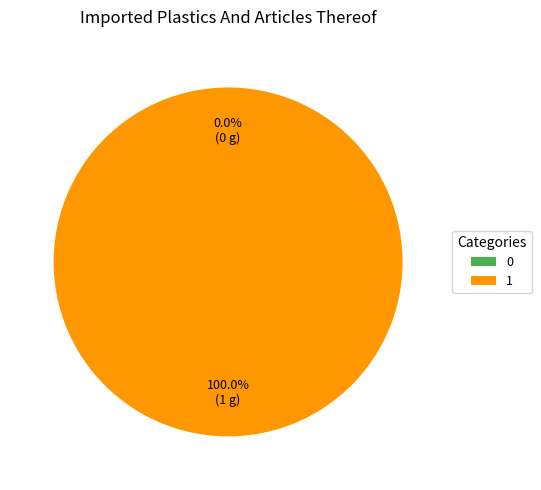

Which category accounts for the majority?

1